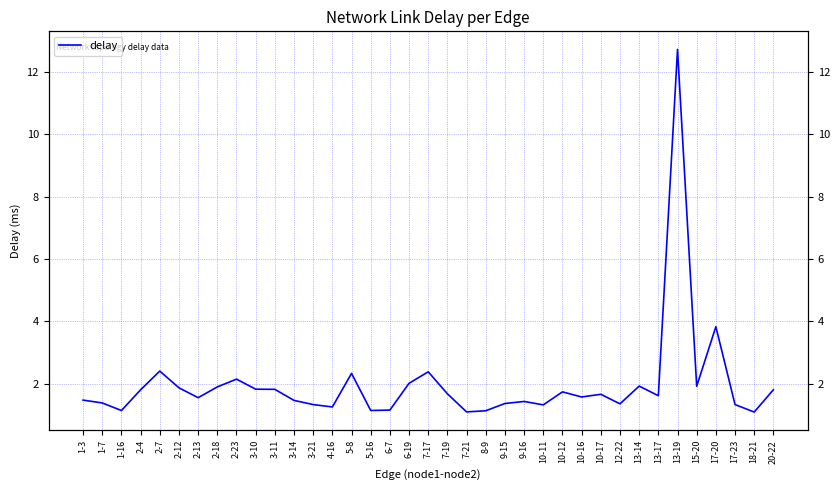

Which has a higher value, 13-19 or 1-16?

13-19